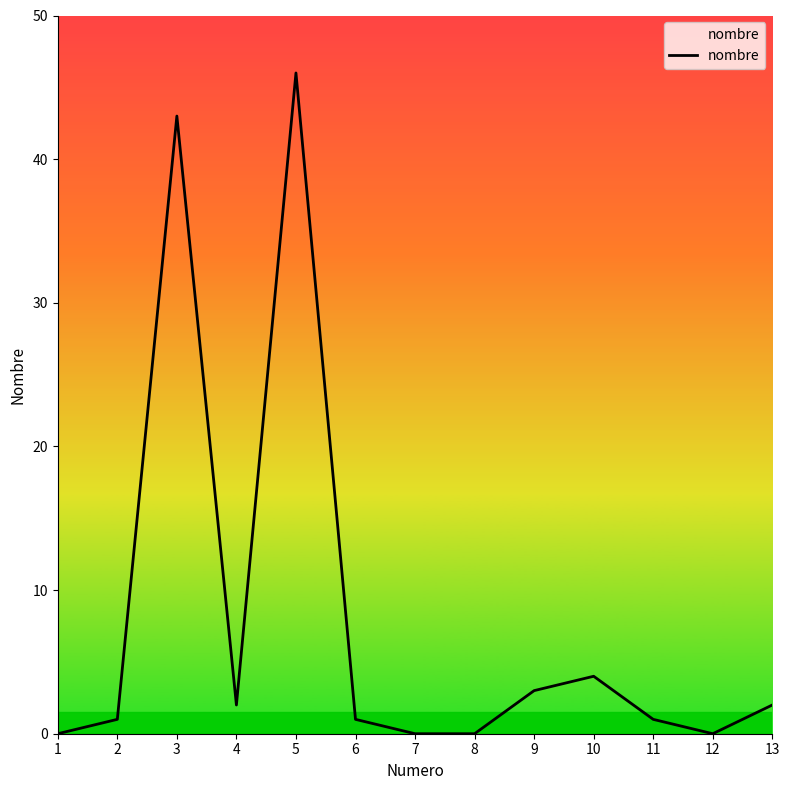

How many lines are shown in the chart?

1